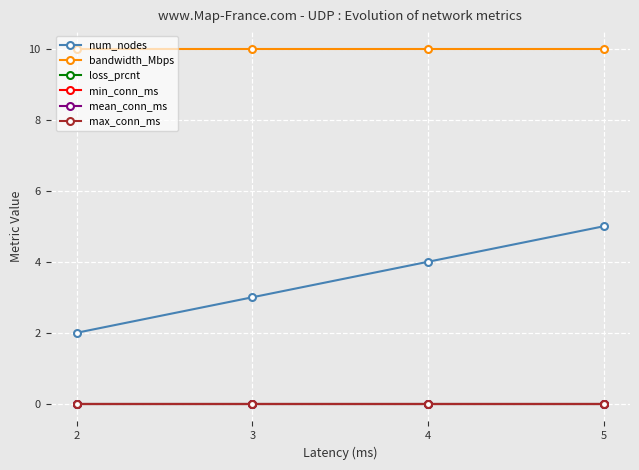

Does the chart have visible grid lines?

Yes